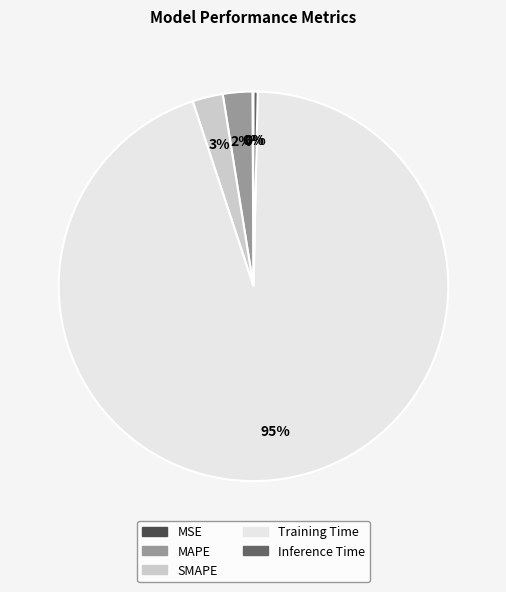

The Training Time slice represents 95% of the pie. True or false?

True